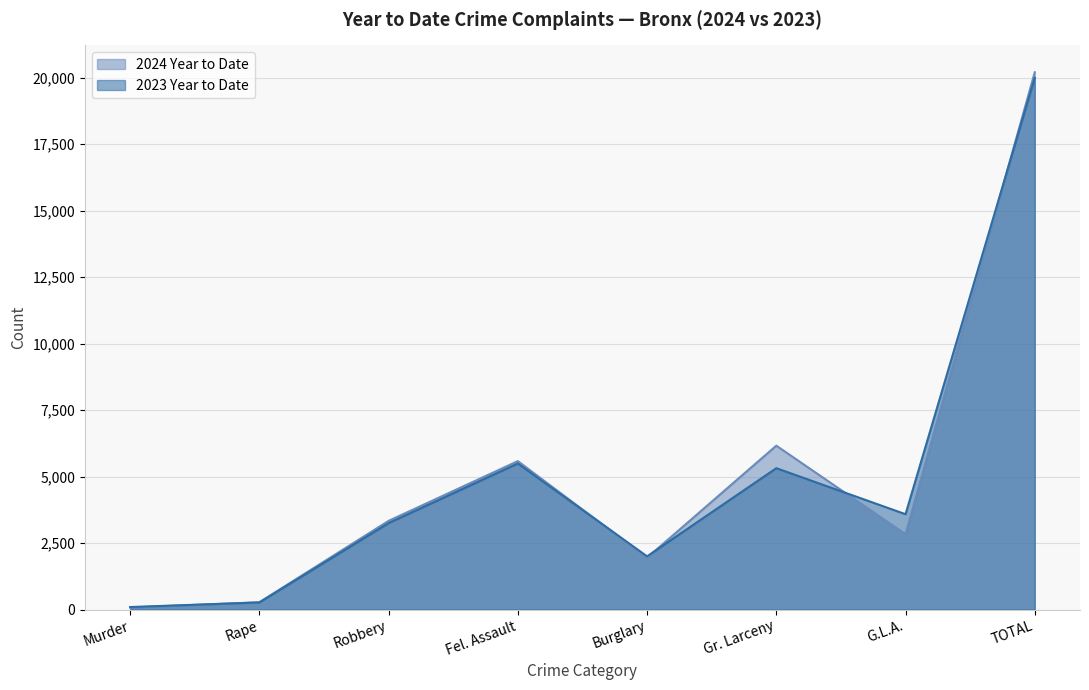

Which category has the highest value across all series?

TOTAL